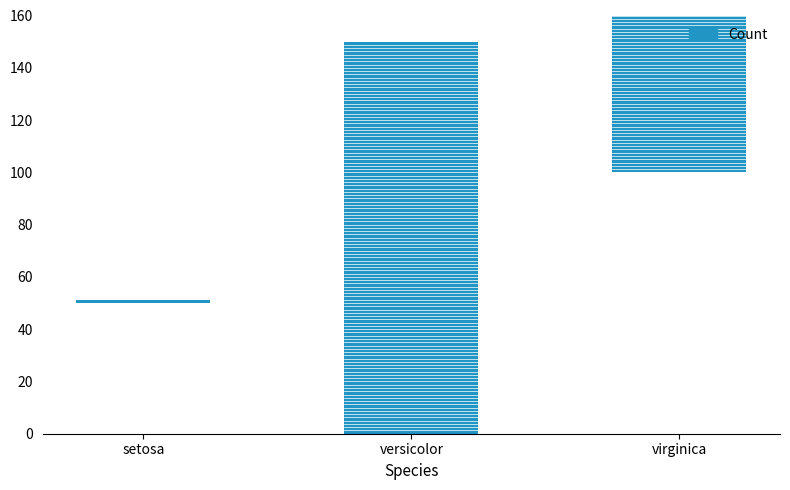

What is the sum of the values at virginica and versicolor?

300